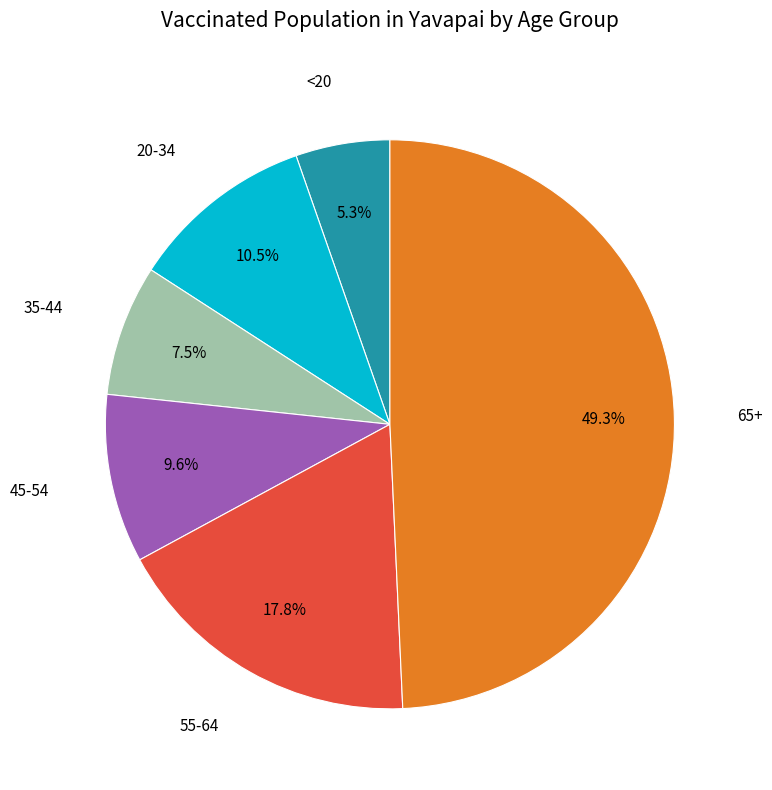

Between 55-64 and <20, which is larger?

55-64